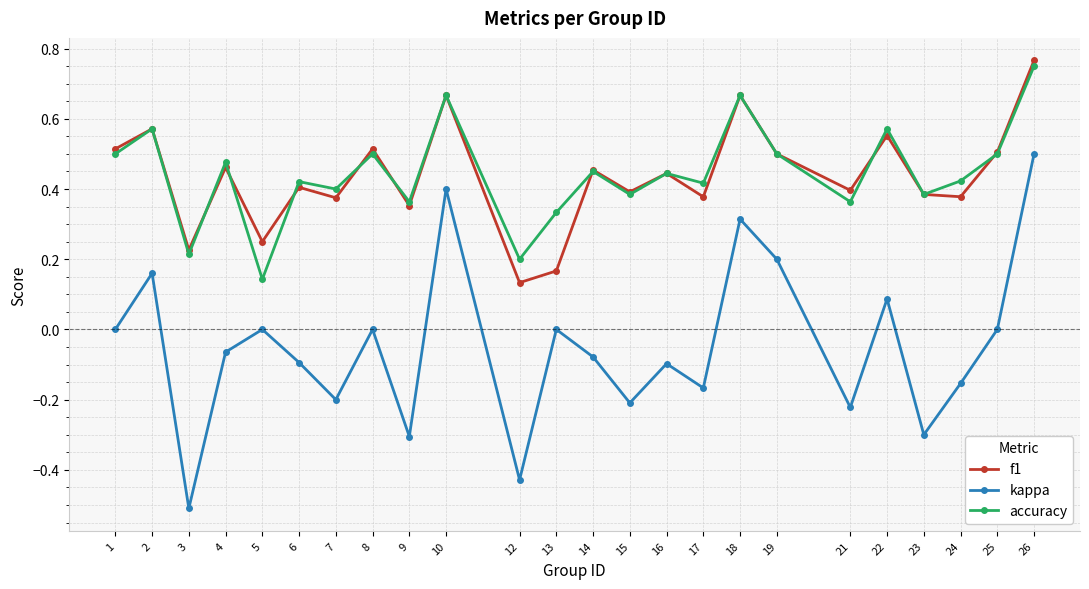

Is the value of f1 at 23 greater than the value of accuracy at 10?

No